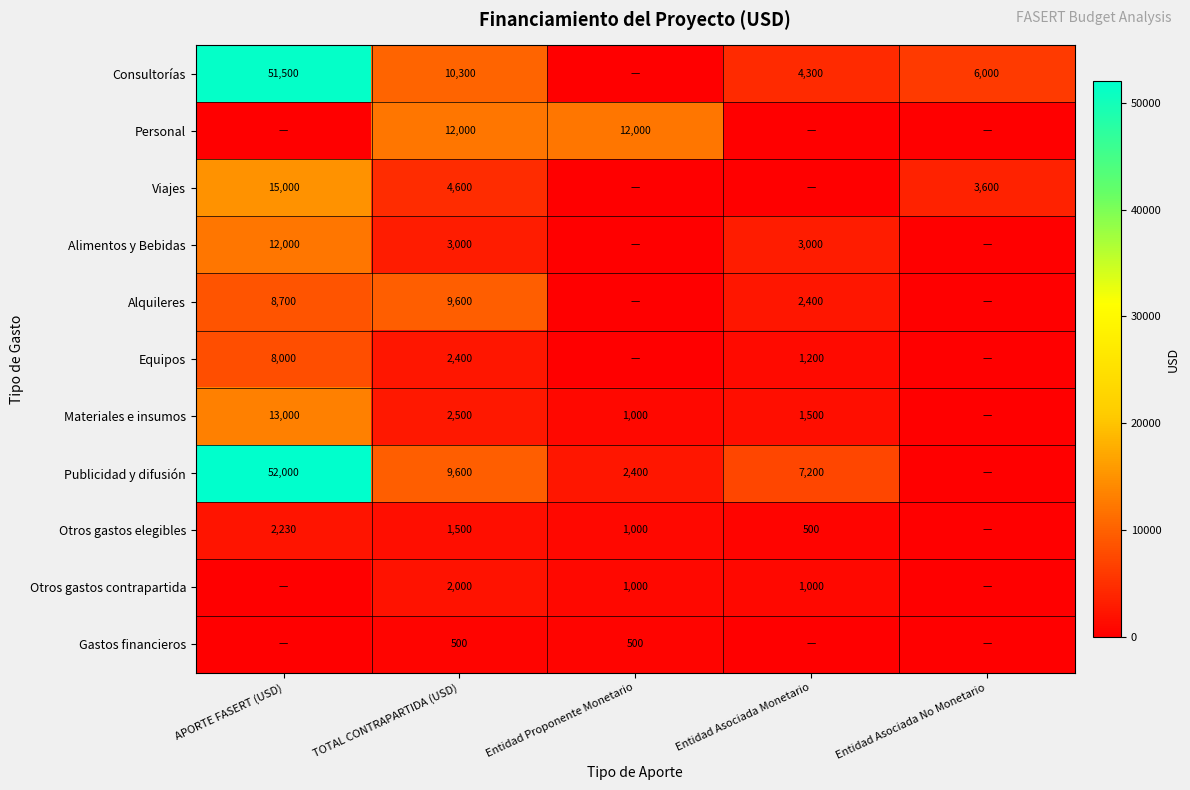

What is the sum of the Viajes values at TOTAL CONTRAPARTIDA (USD) and APORTE FASERT (USD)?

19600